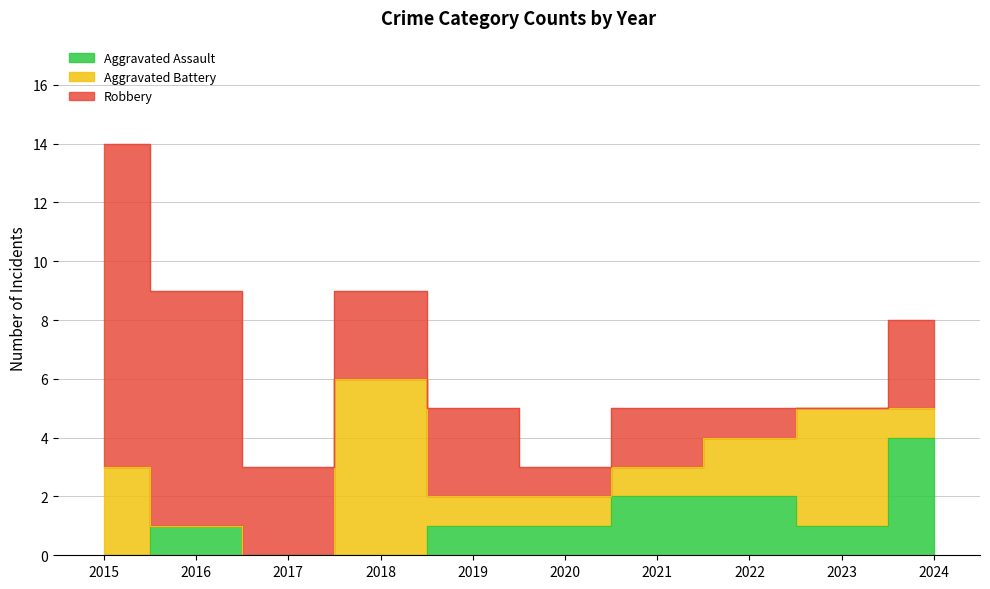

What is the difference between the Robbery values at 2019 and 2015?

8